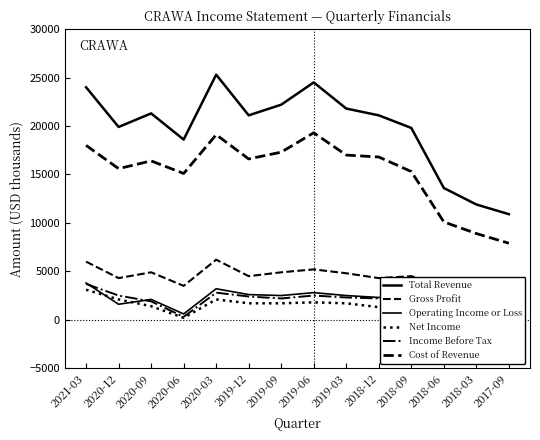

What is the approximate value of Total Revenue at 2019-12, to the nearest 50?

21100